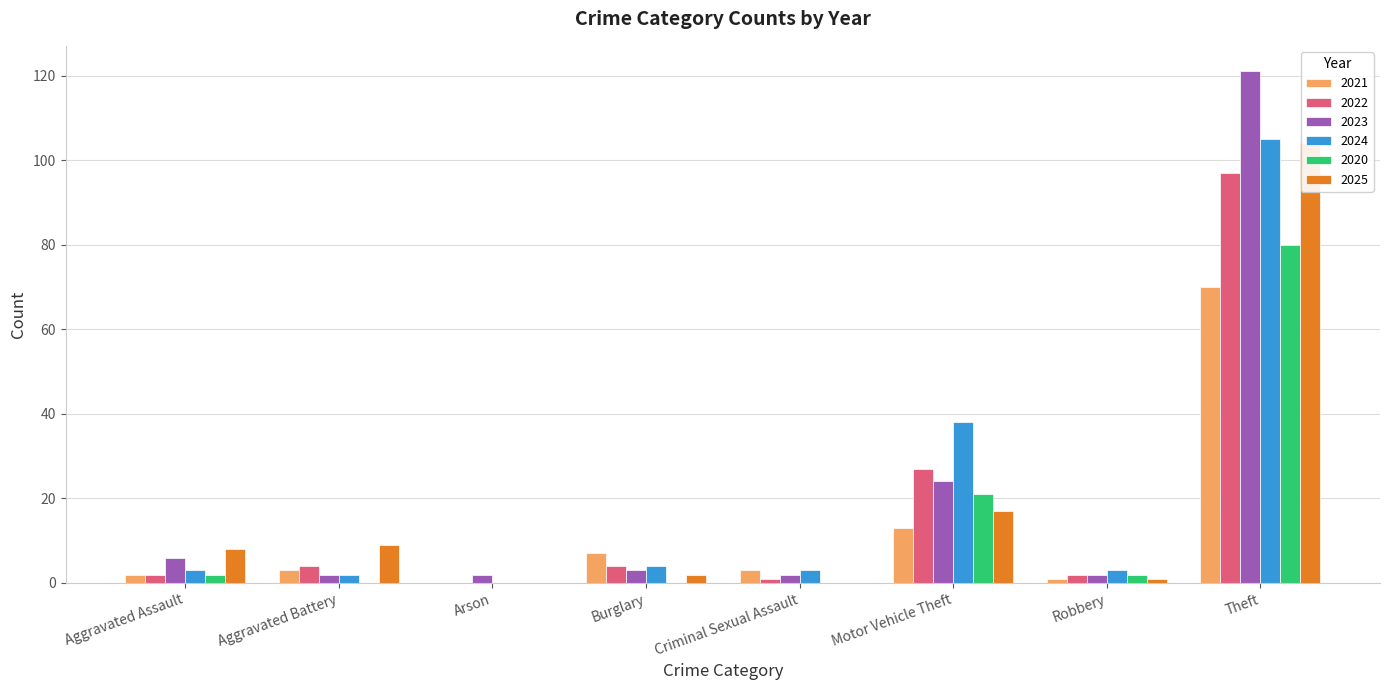

What is the difference between the 2021 values at Motor Vehicle Theft and Robbery?

12